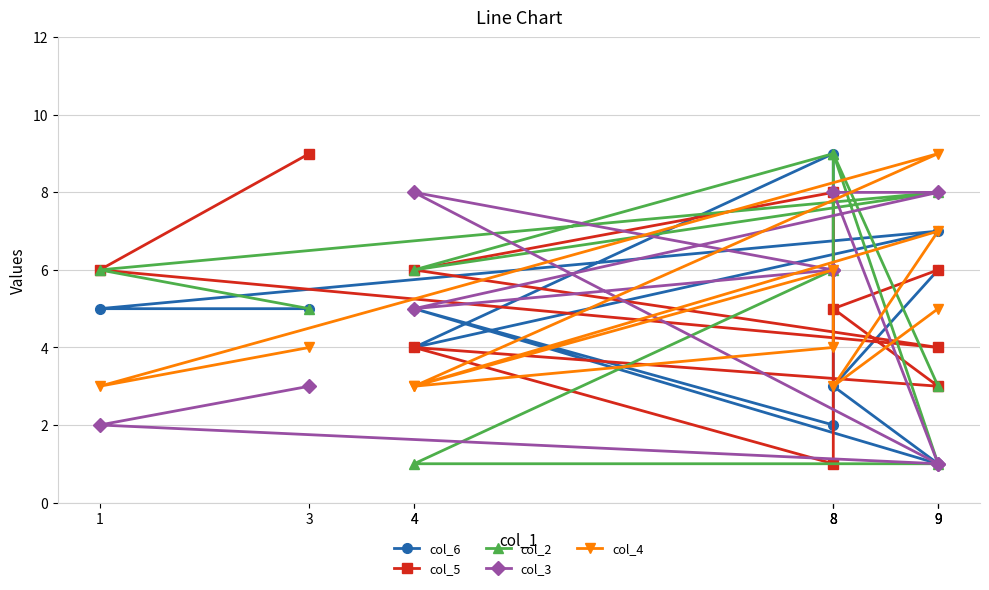

Rank the series at 3 from highest to lowest value.

col_5, col_6, col_2, col_4, col_3